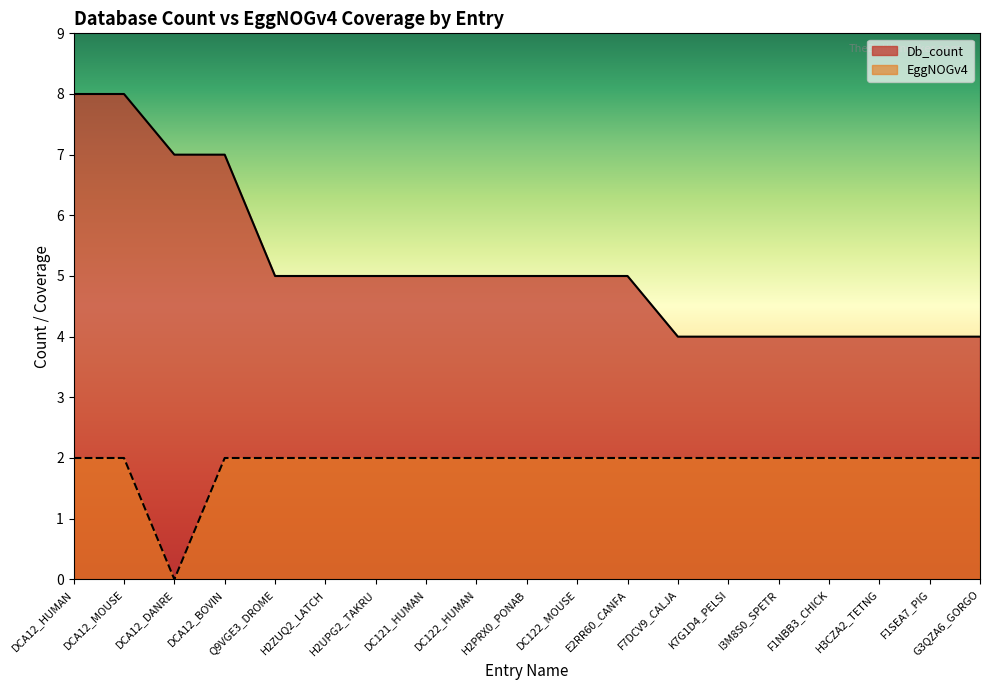

List the labels in order of EggNOGv4 value, smallest first.

DCA12_DANRE, DCA12_HUMAN, DCA12_MOUSE, DCA12_BOVIN, Q9VGE3_DROME, H2ZUQ2_LATCH, H2UPG2_TAKRU, DC121_HUMAN, DC122_HUMAN, H2PRX0_PONAB, DC122_MOUSE, E2RR60_CANFA, F7DCV9_CALJA, K7G1D4_PELSI, I3M8S0_SPETR, F1NBB3_CHICK, H3CZA2_TETNG, F1SEA7_PIG, G3QZA6_GORGO